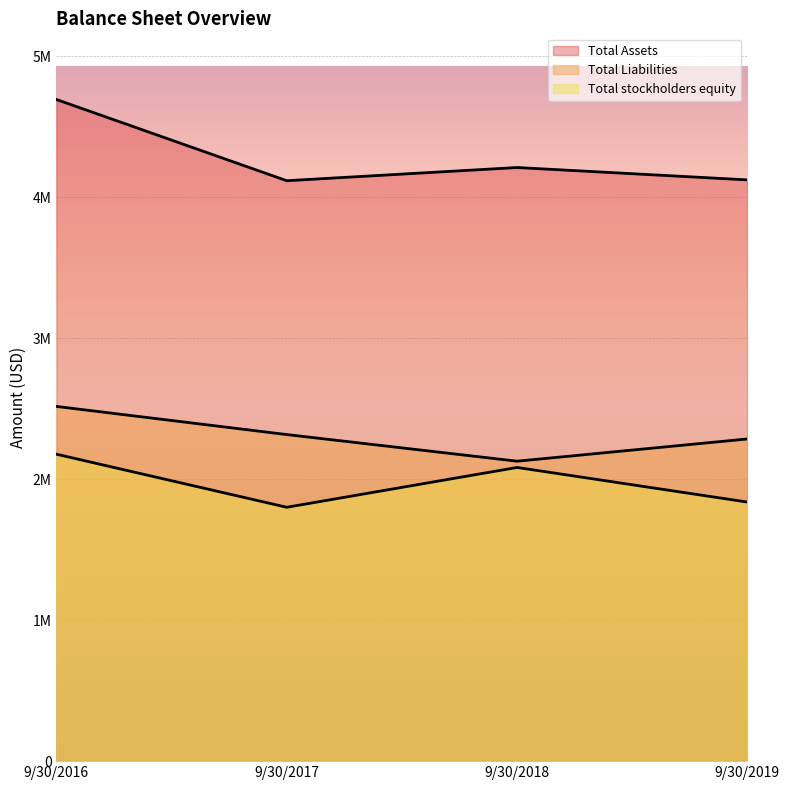

True or false: Total Assets and Total stockholders equity cross at least once.

False